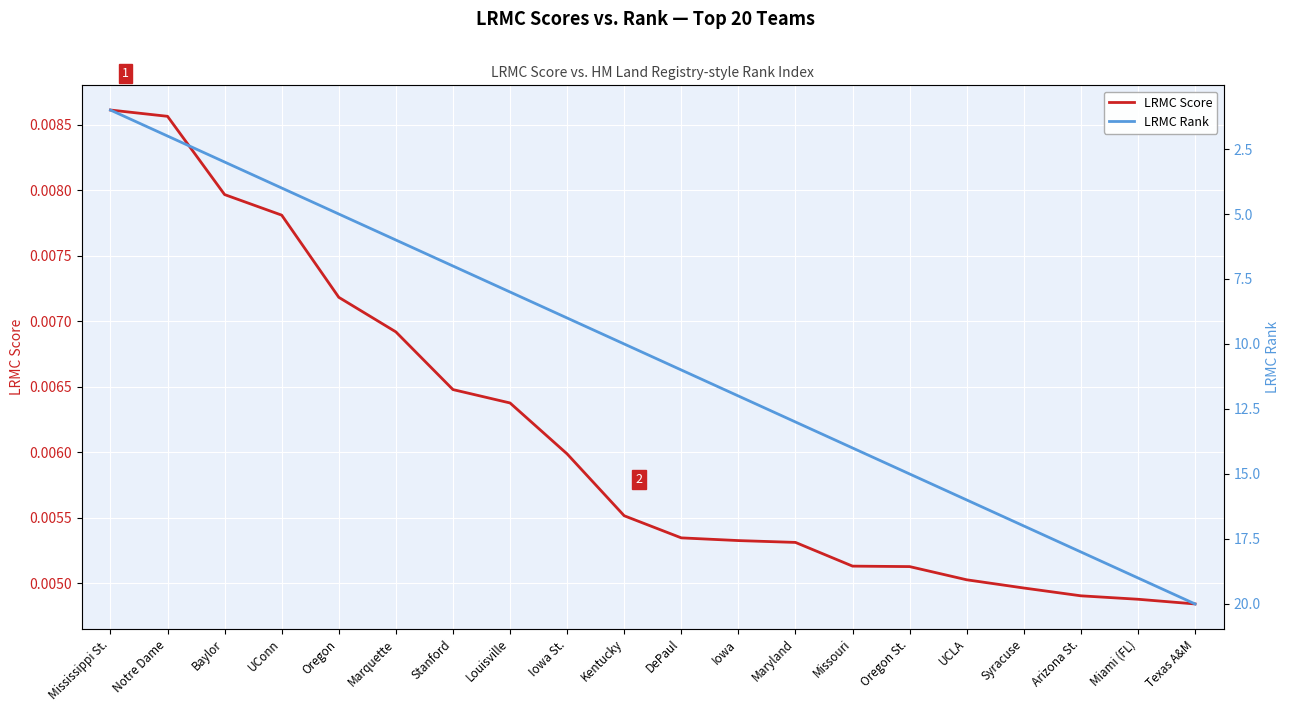

Reading left to right, transcribe all the data shown in this chart.

LRMC Score: 0.0	0.0	0.0	0.0	0.0	0.0	0.0	0.0	0.0	0.0	0.0	0.0	0.0	0.0	0.0	0.0	0.0	0.0	0.0	0.0
LRMC Rank: 1.0	2.0	3.0	4.0	5.0	6.0	7.0	8.0	9.0	10.0	11.0	12.0	13.0	14.0	15.0	16.0	17.0	18.0	19.0	20.0